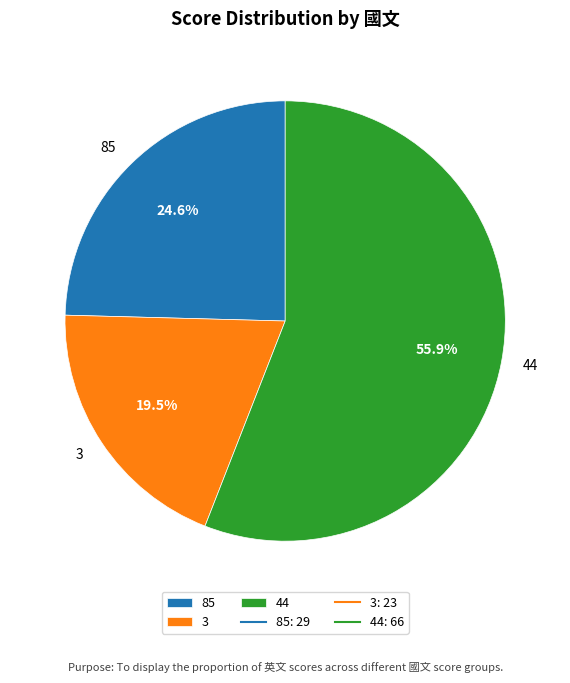

To the nearest percent, what is the difference between the 85 and 3 slice percentages?

5%